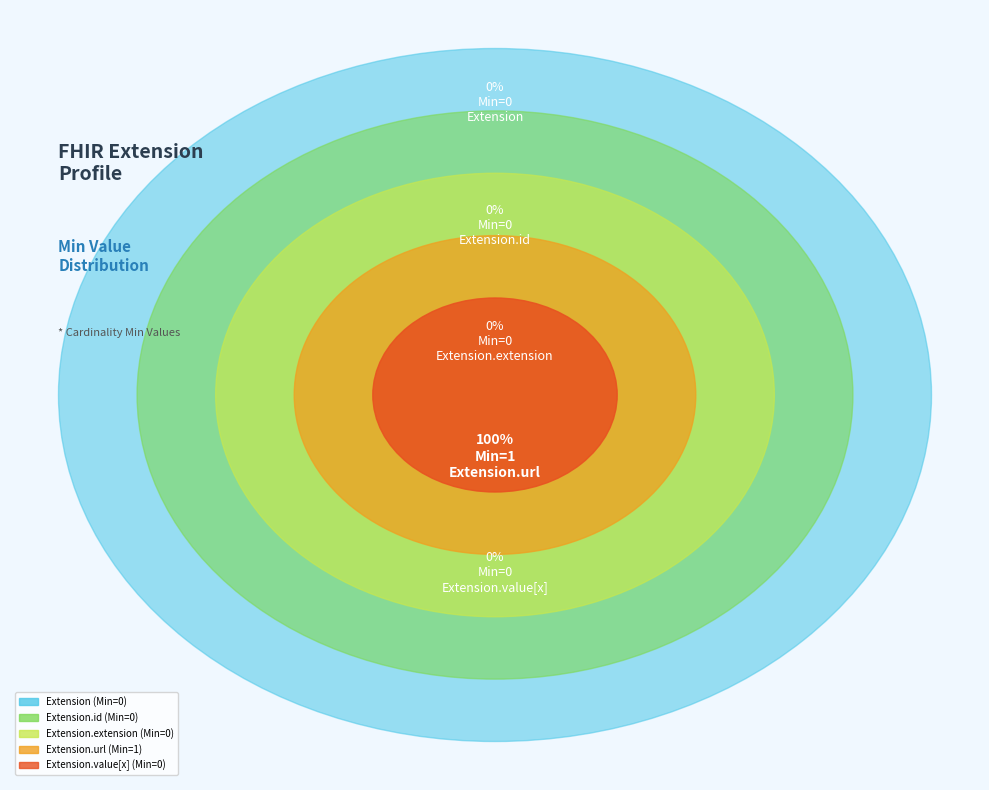

To the nearest percent, what is the difference between the Extension.url and Extension.id slice percentages?

100%